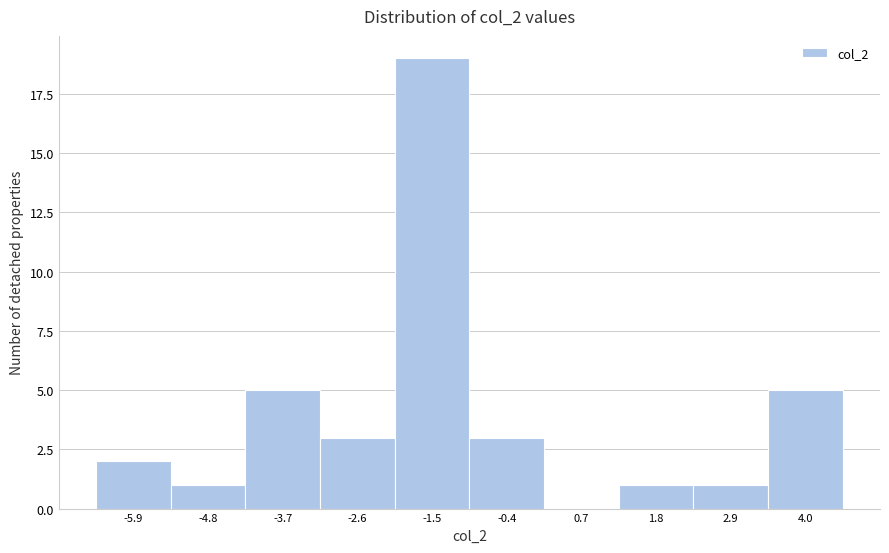

Reading right to left, extract all data points from this chart.

4.0=5	2.9=1	1.8=1	0.7=0	-0.4=3	-1.5=19	-2.6=3	-3.7=5	-4.8=1	-5.9=2